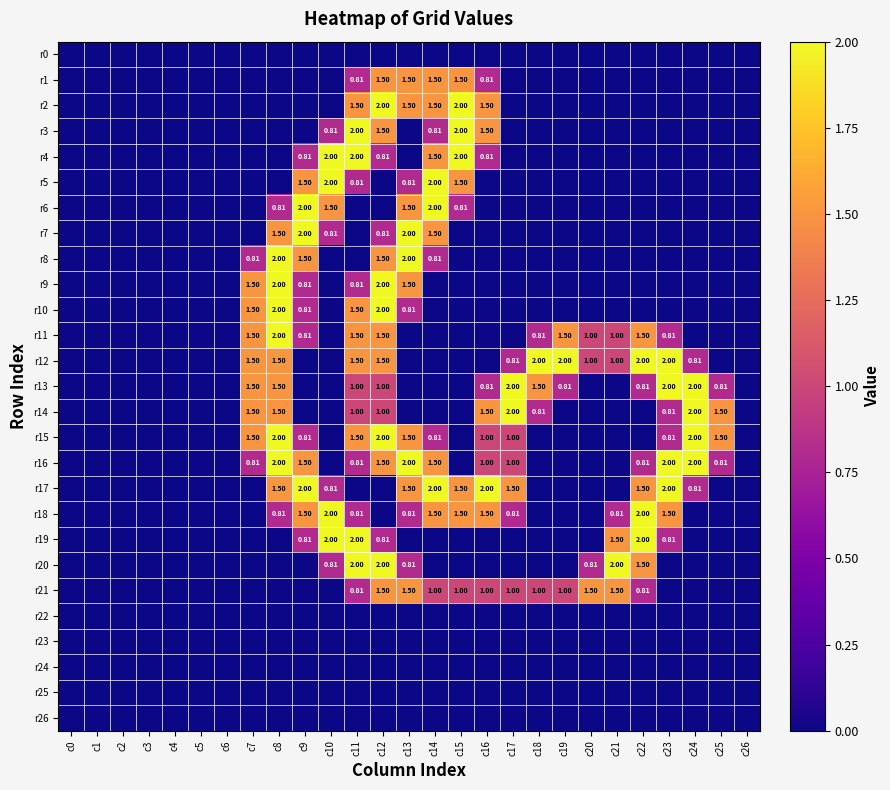

At how many categories does at least one series exceed 0?

19